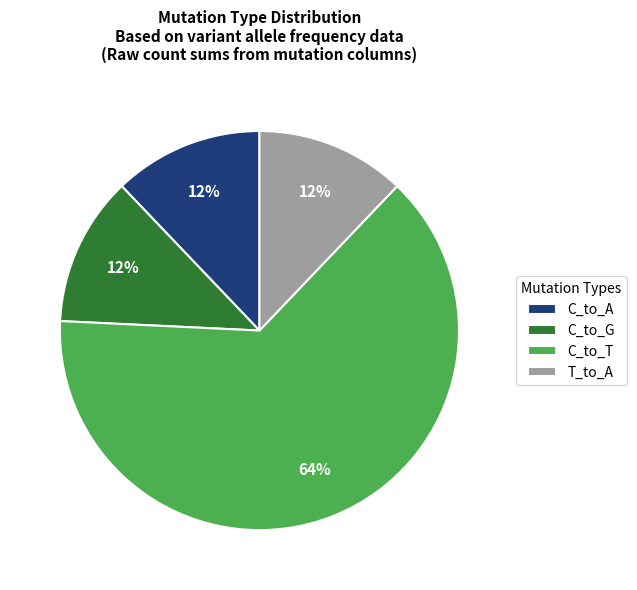

What percentage is the T_to_A slice, to the nearest percent?

12%